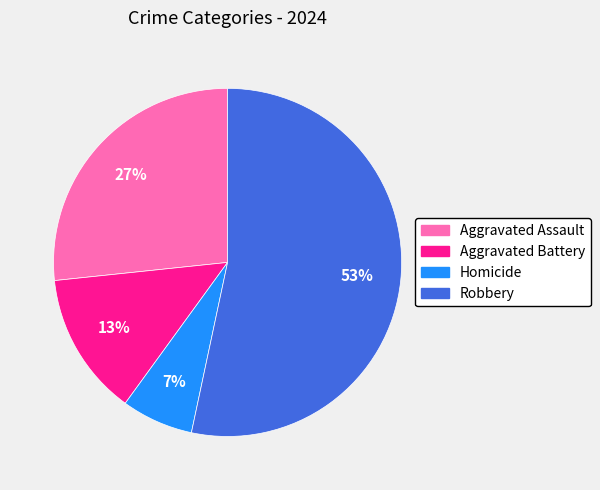

Rank the categories by value from lowest to highest.

Homicide, Aggravated Battery, Aggravated Assault, Robbery